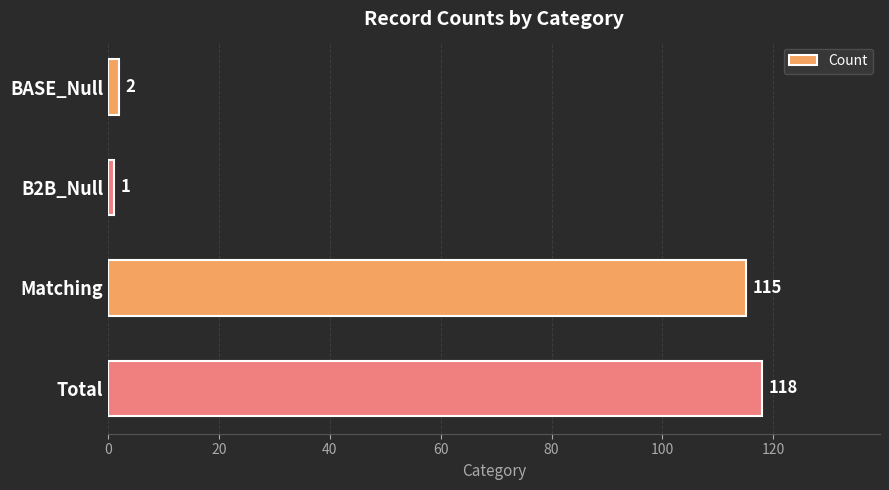

What is the difference between the maximum and minimum values?

117